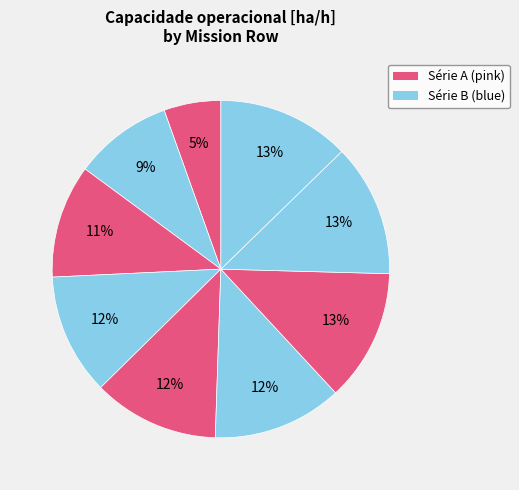

How many segments does this pie chart have?

9